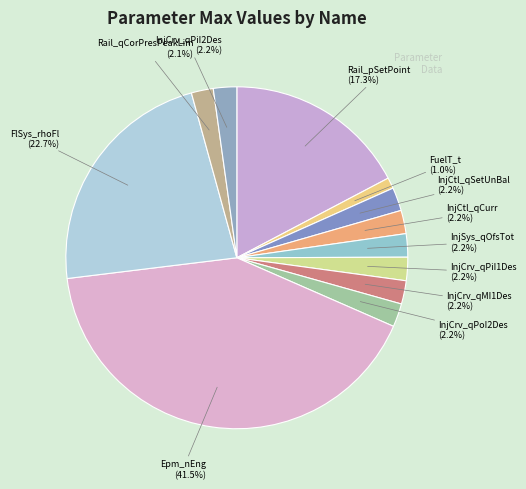

What is the largest slice in the pie chart?

Epm_nEng